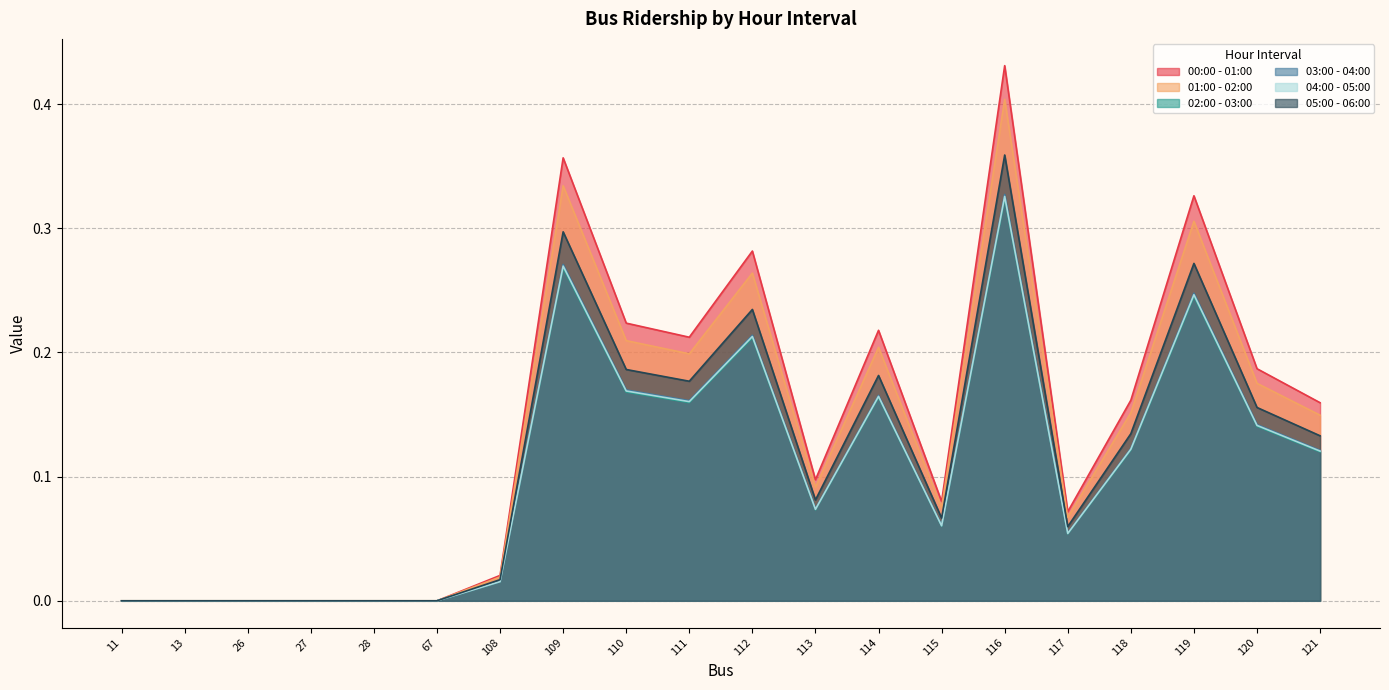

Rank the categories by 01:00 - 02:00 value from highest to lowest.

116, 109, 119, 112, 110, 114, 111, 120, 118, 121, 113, 115, 117, 108, 11, 13, 26, 27, 28, 67